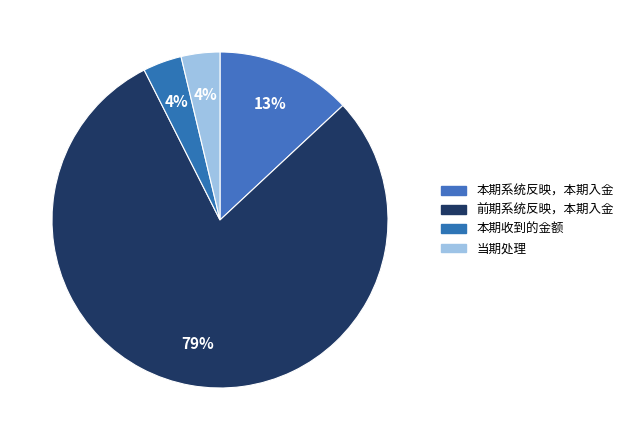

How many slices are in this pie chart?

4